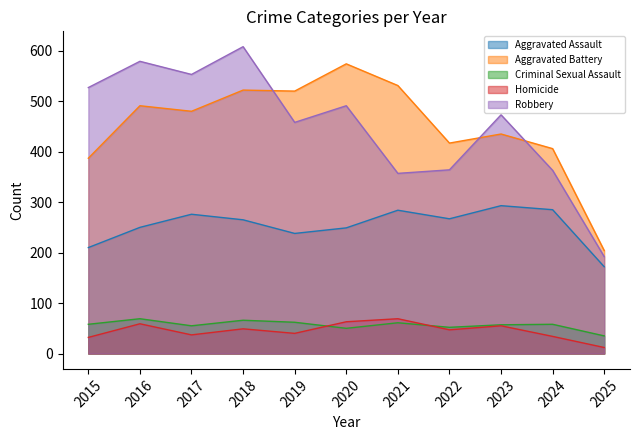

What is the value of the Aggravated Battery point at the 5th from the left?

520